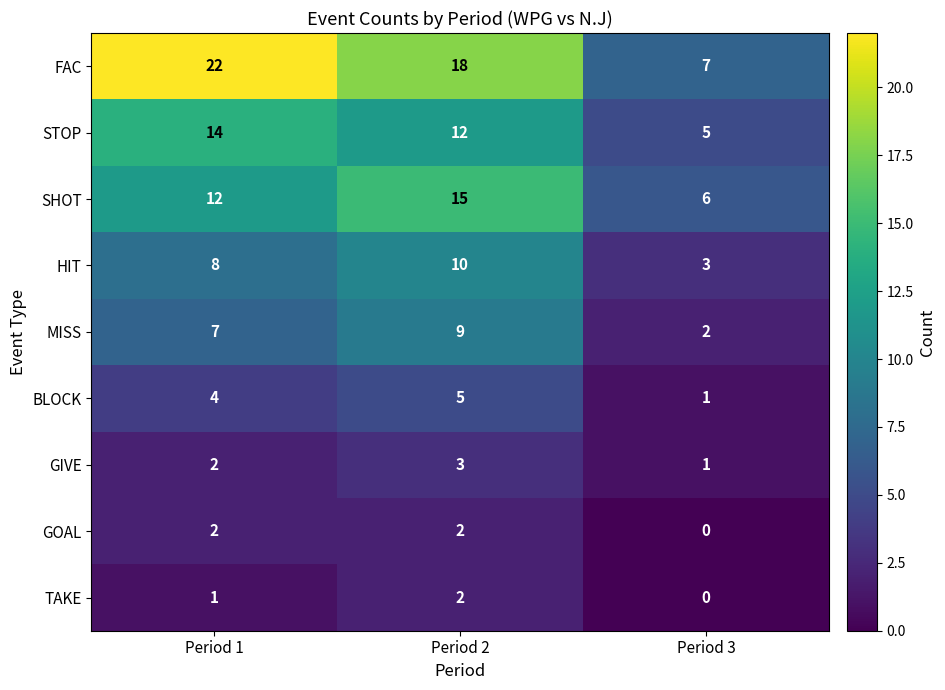

How many data points in MISS are less than 7?

1